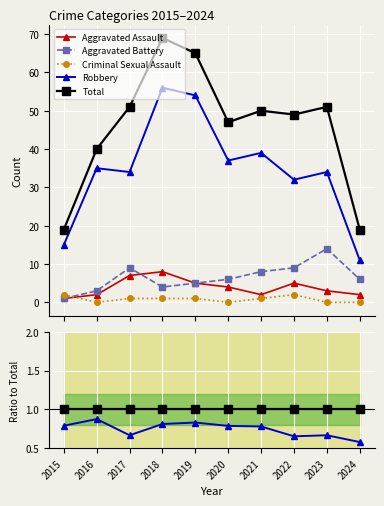

What is the average value of the Aggravated Assault series?

0.1